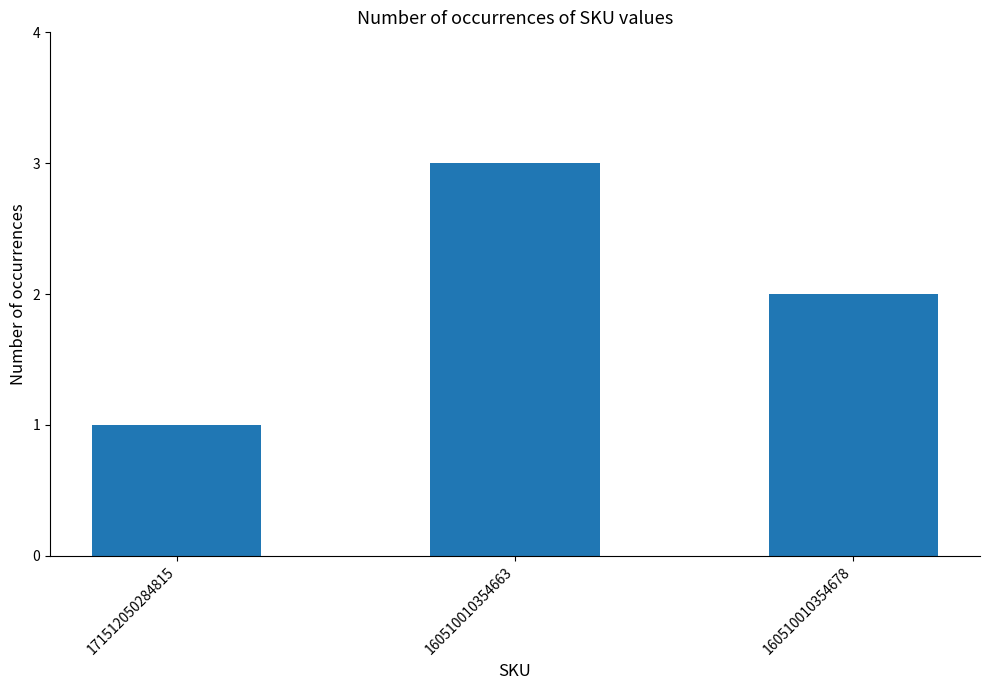

Reading left to right, what are all the values shown in this chart?

171512050284815=1	160510010354663=3	160510010354678=2